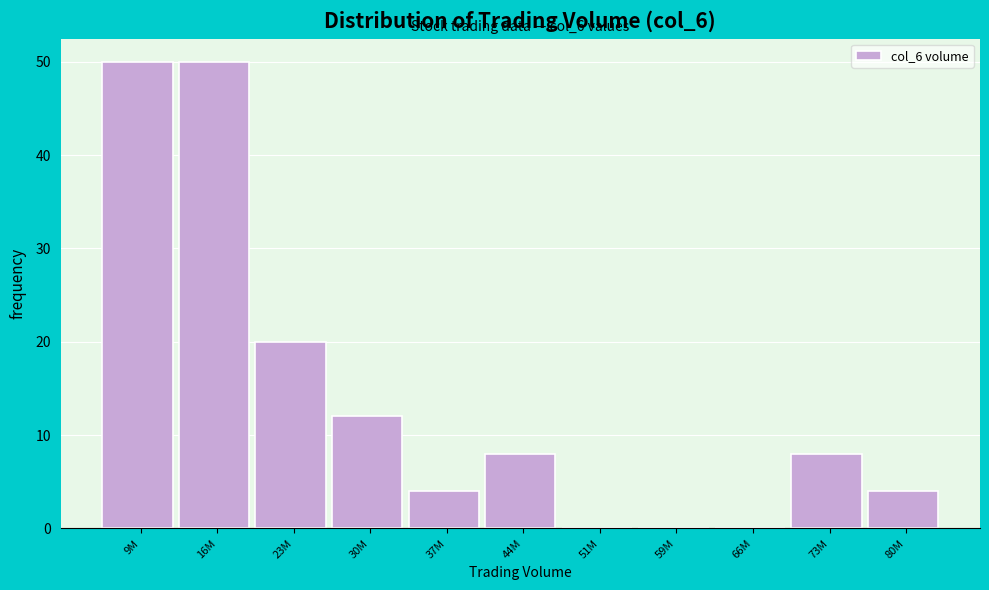

Reading right to left, what are all the values shown in this chart?

80M=4	73M=8	66M=0	59M=0	51M=0	44M=8	37M=4	30M=12	23M=20	16M=50	9M=50